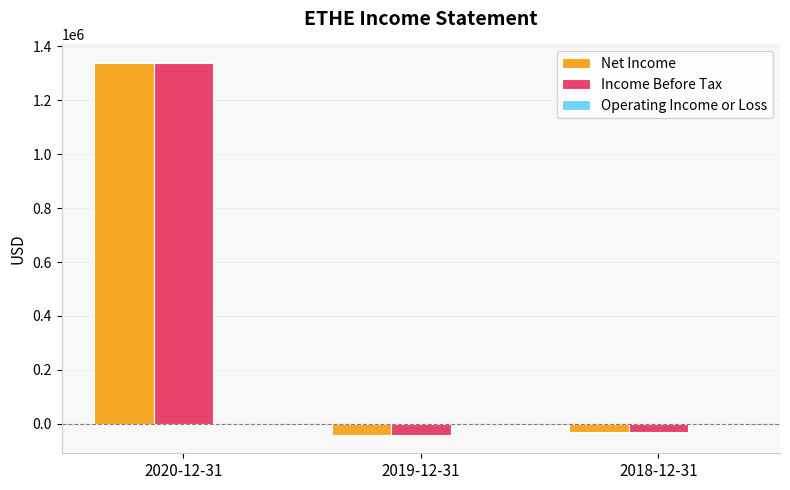

What is the sum of all Income Before Tax values?

1268600